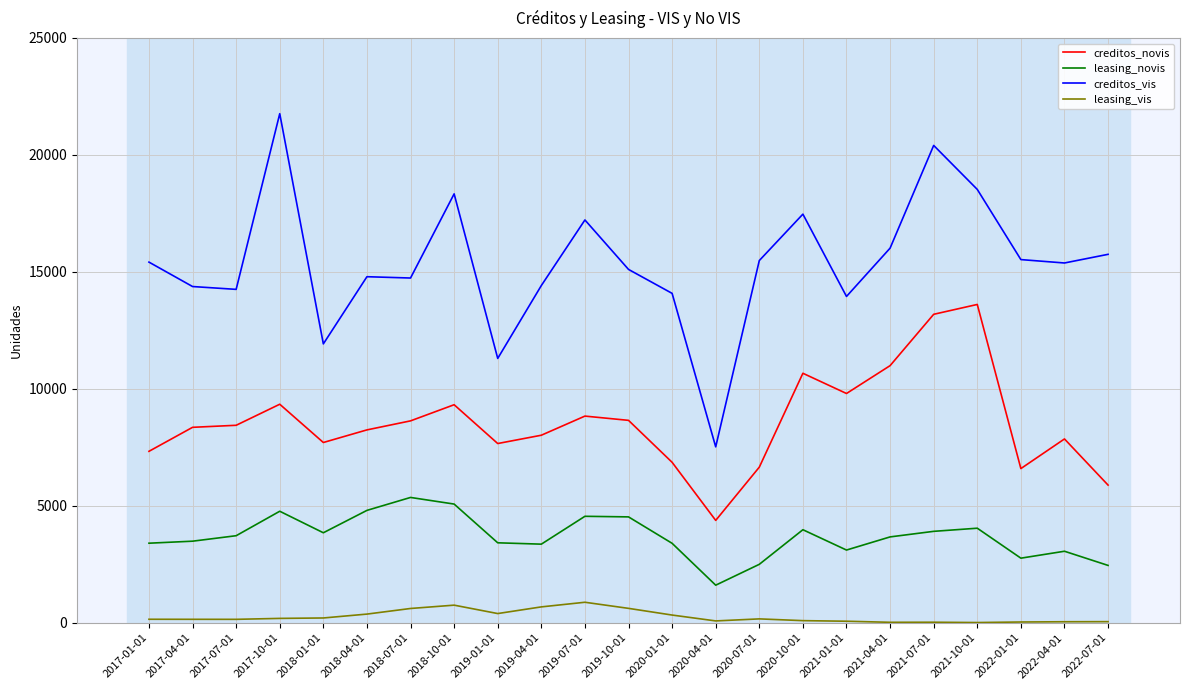

True or false: creditos_vis and leasing_vis intersect in this chart.

False